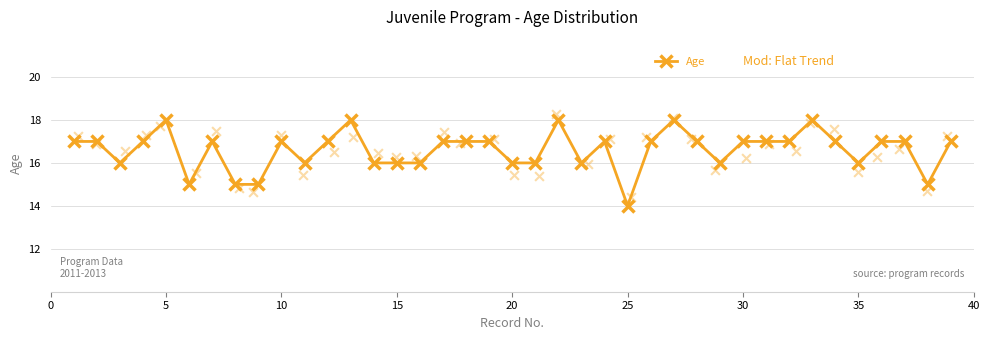

Which category has the lowest value in the Age series?

25